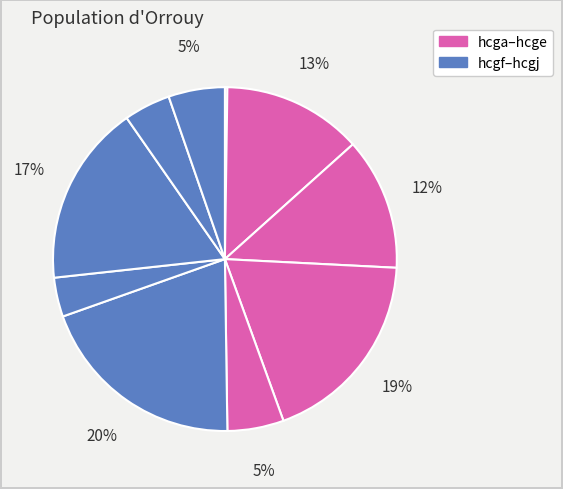

Is there any slice that represents more than half of the pie?

No